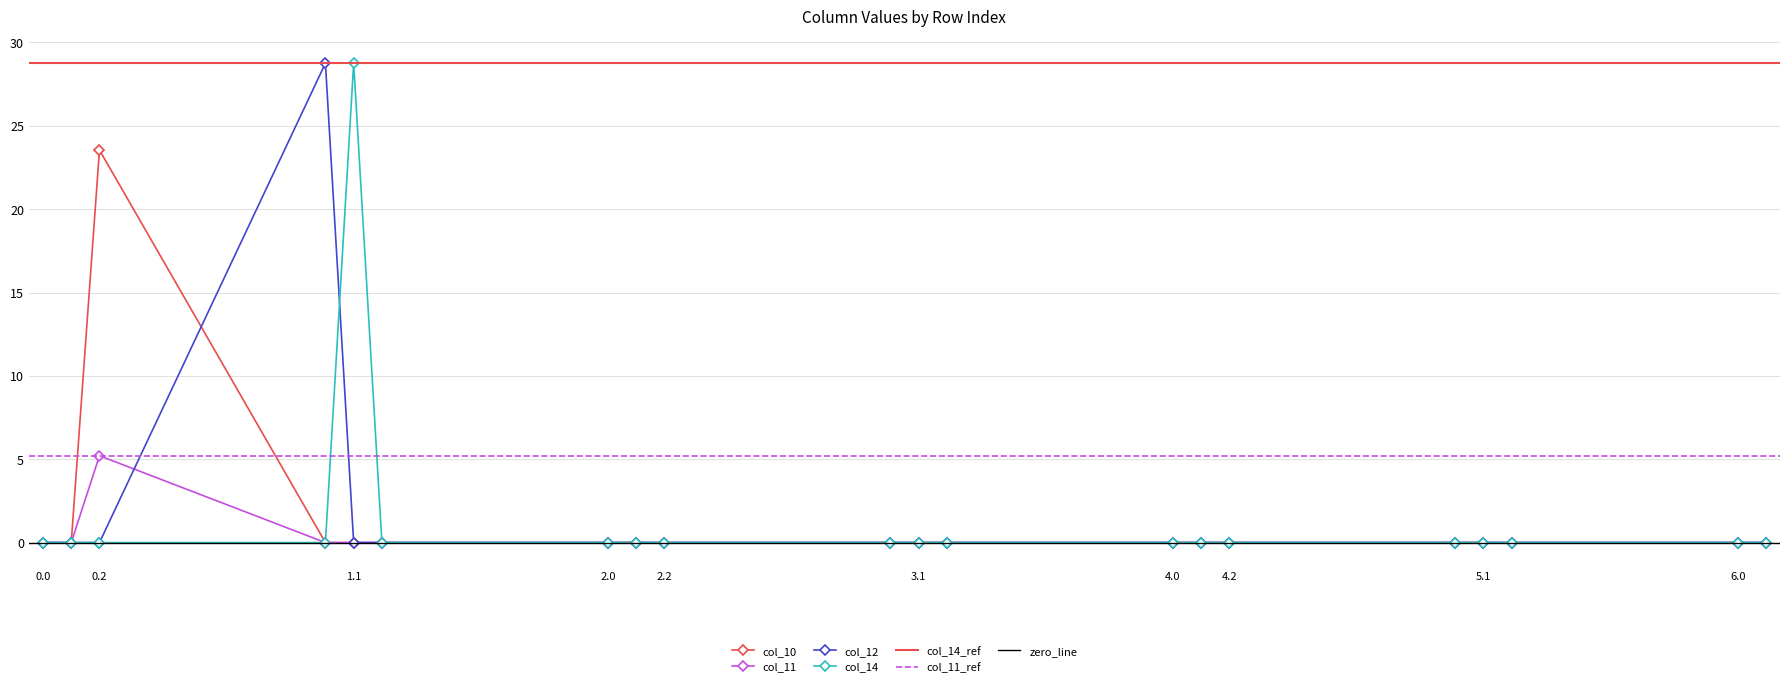

What is the highest value of the col_14 series?

28.8